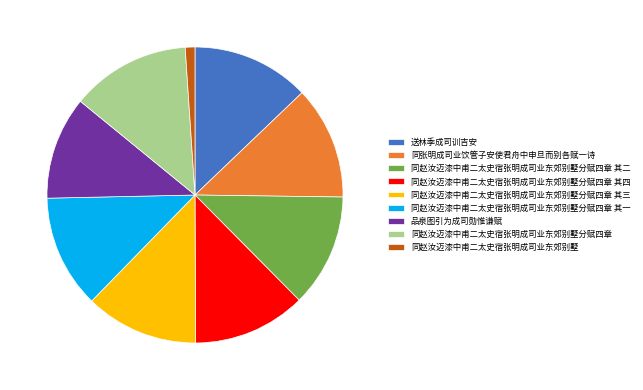

Is it true that 同赵汝迈漆中甫二太史宿张明成司业东郊别墅 is 10% of the pie?

False